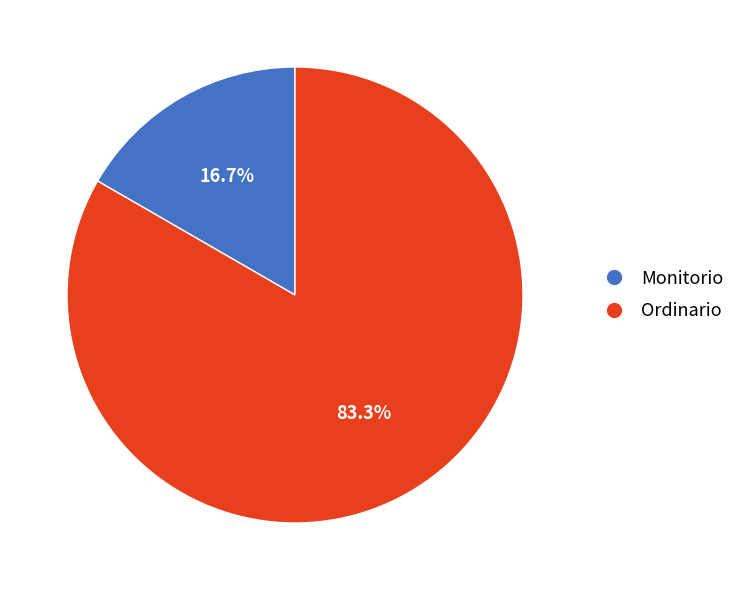

To the nearest percent, what percentage of the pie is Monitorio?

17%